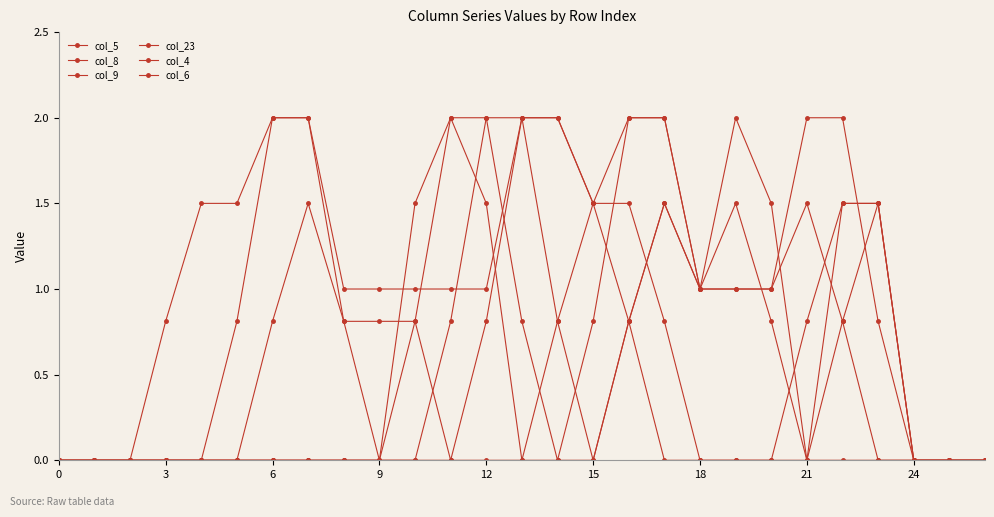

How many lines are shown in the chart?

6